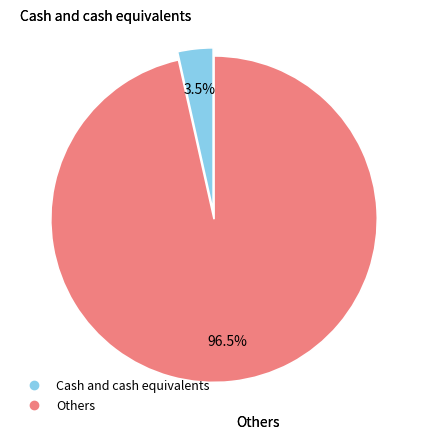

To the nearest percent, what is the difference between the largest and smallest slice percentages?

93%